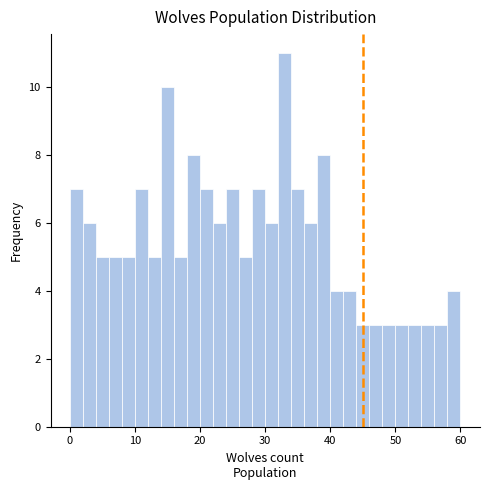

Around what value on the x-axis is the tallest bar? Give the approximate position of its centre, as read against the axis.

33